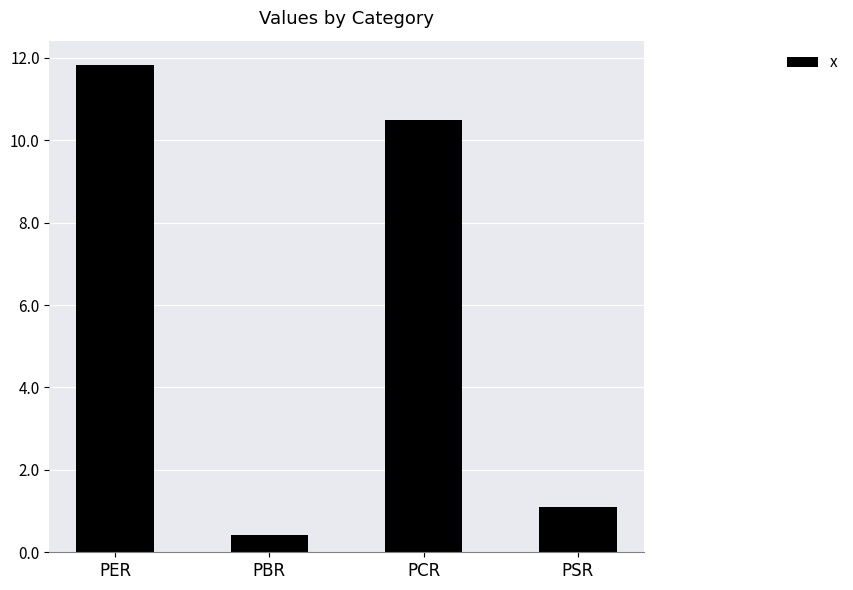

Which has a higher value, PSR or PBR?

PSR